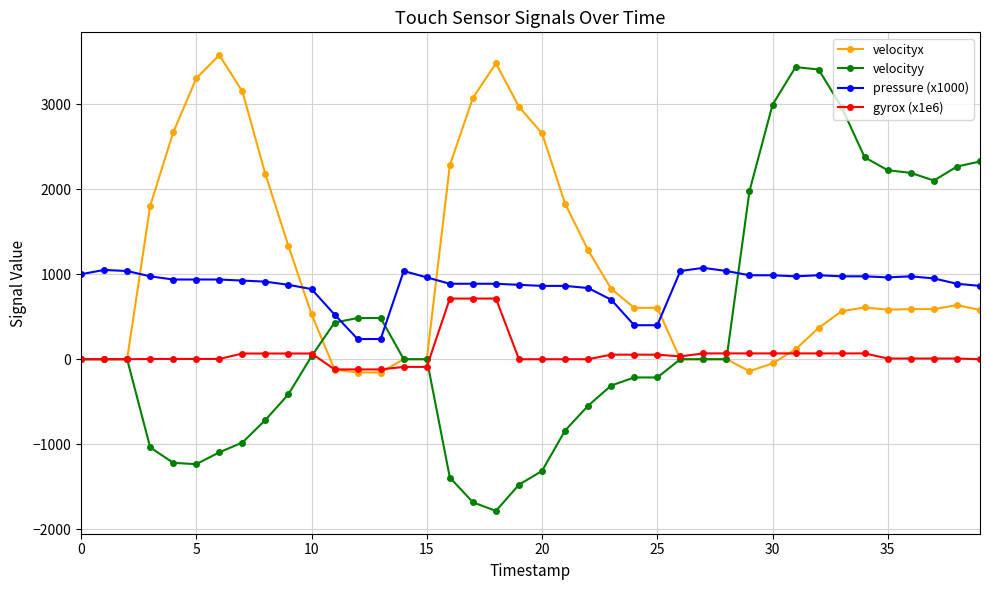

What is the maximum value for pressure (x1000)?

1075.0